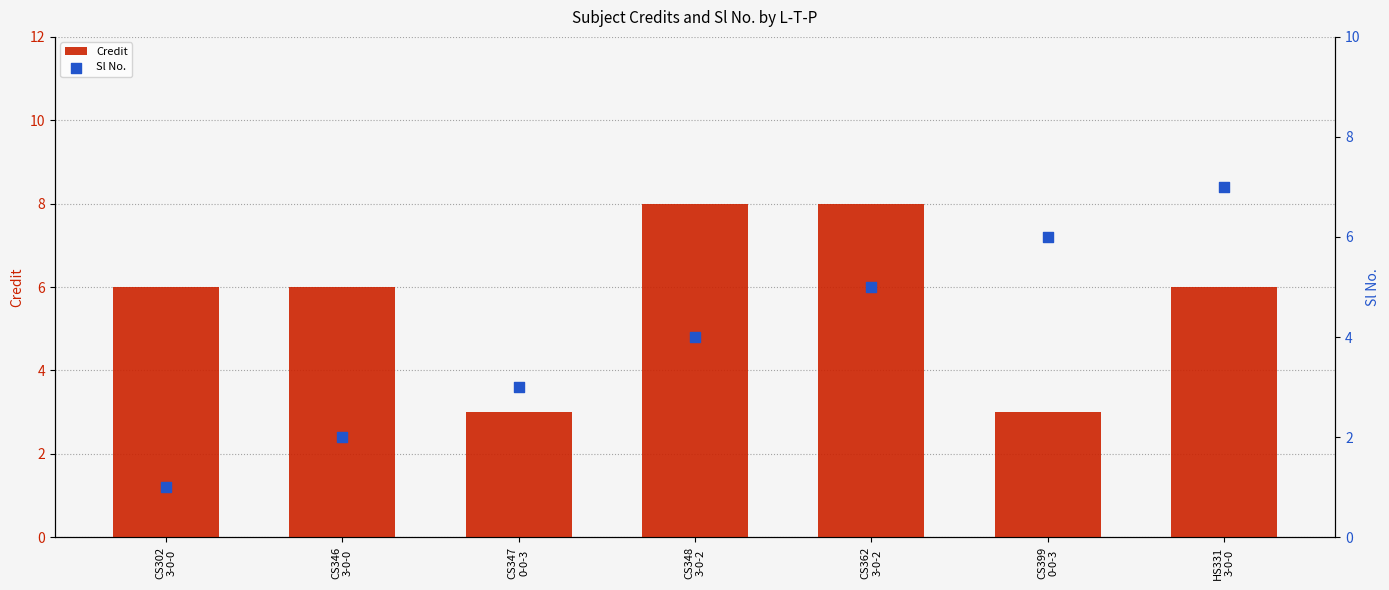

Is the value of Sl No. at CS347
0-0-3 greater than the value of Credit at HS331
3-0-0?

No